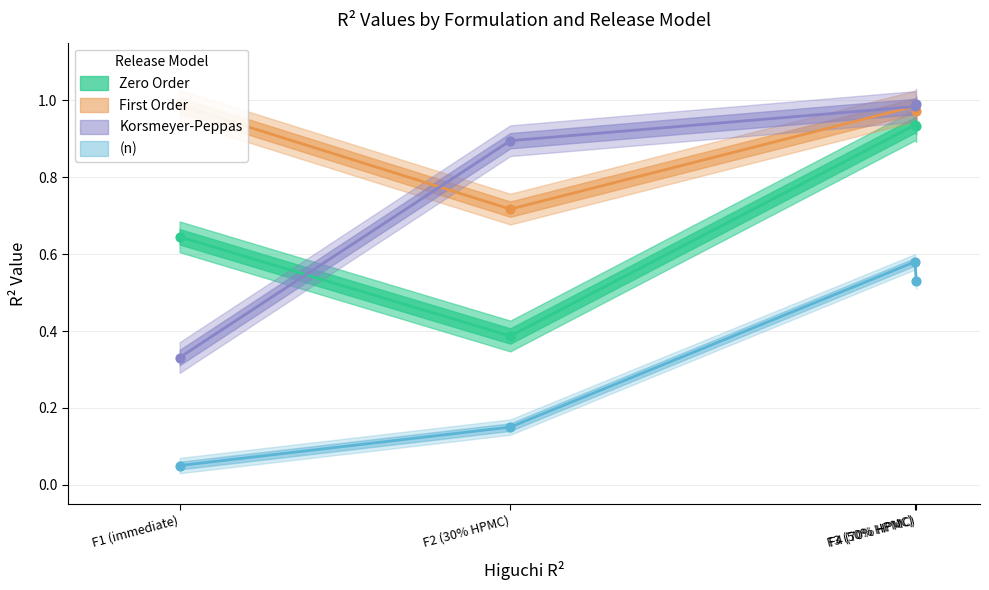

What is the total value across all series at F3 (50% HPMC)?

3.5